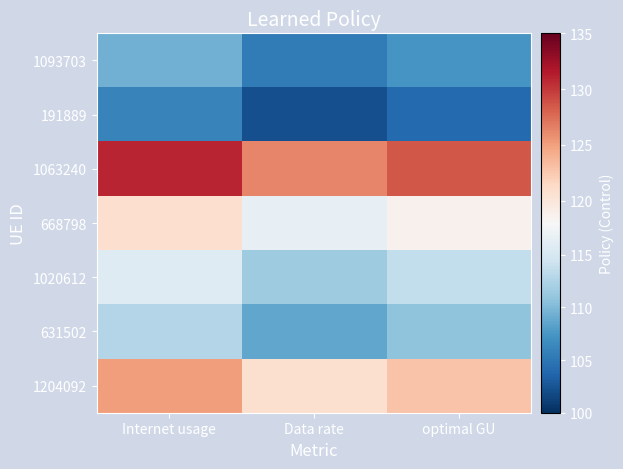

What is the maximum value shown in the chart?

131.0